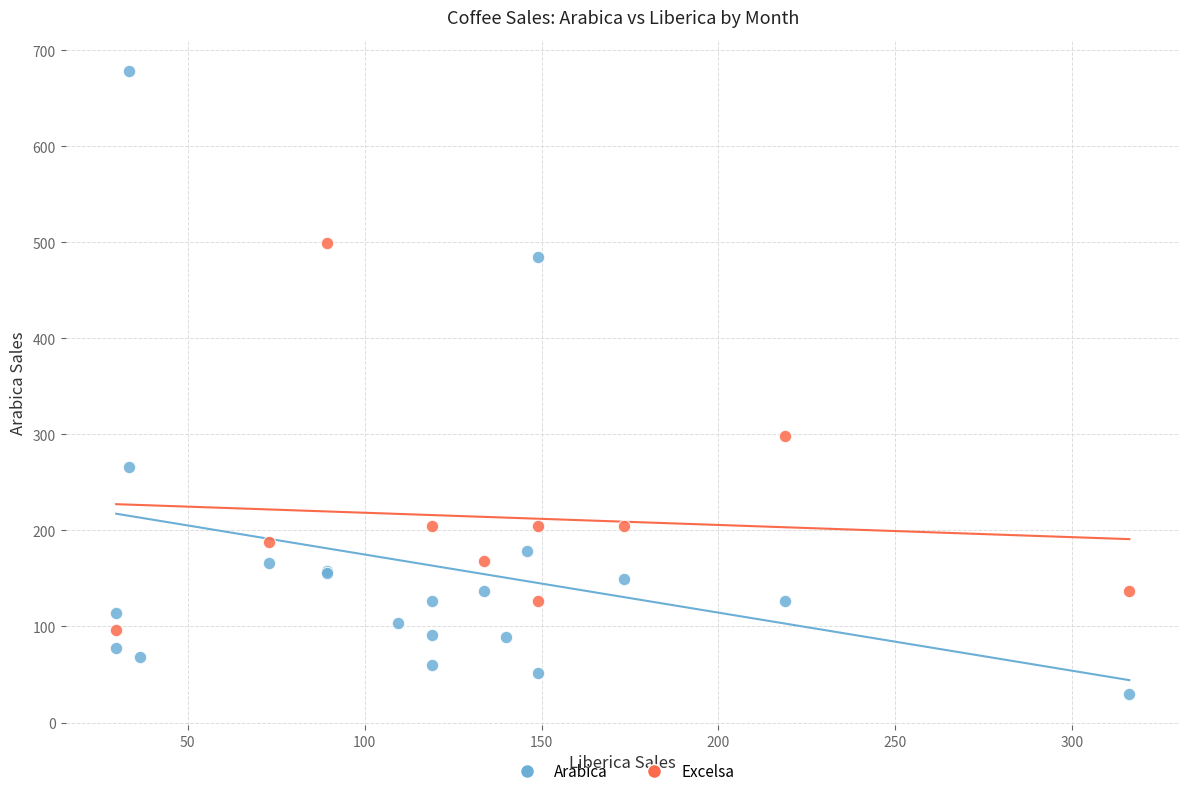

Which series has the widest spread of Y values?

Arabica